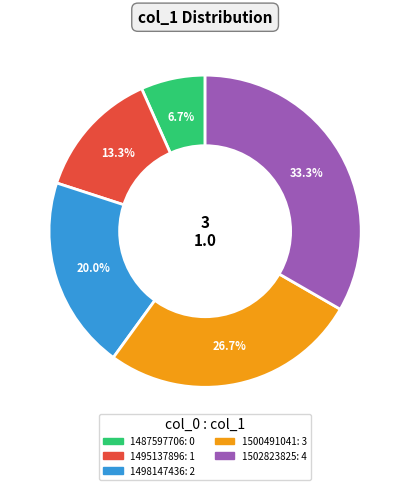

Does 1495137896 account for over 50% of the chart?

No